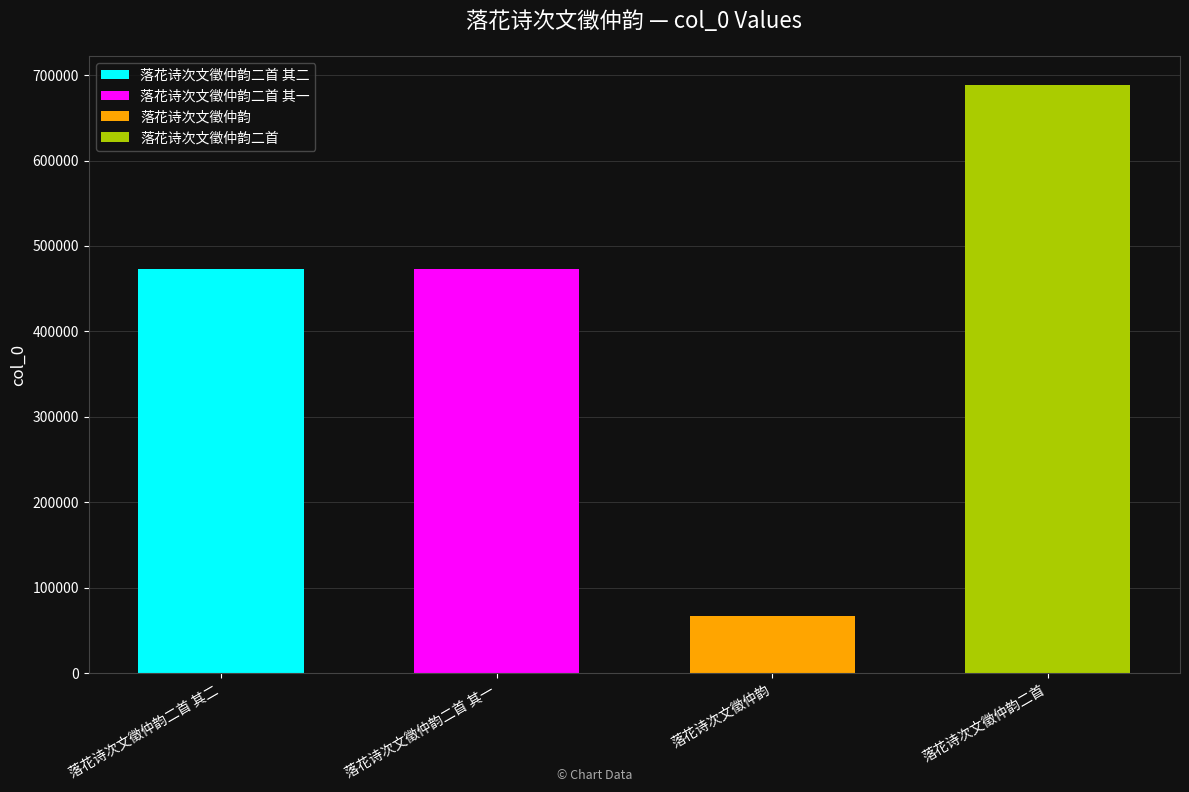

The value at 落花诗次文徵仲韵二首 is 978617. True or false?

False